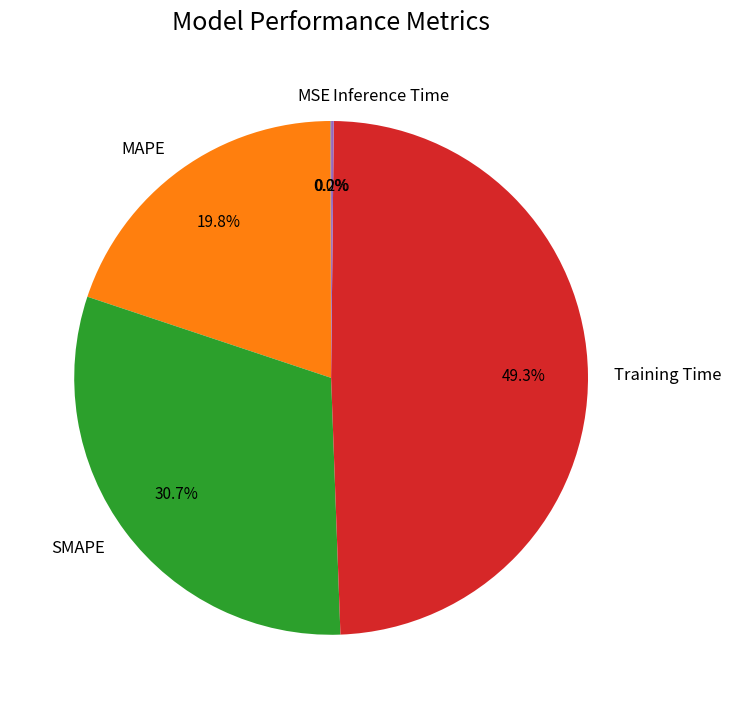

What is the ratio of the value at SMAPE to the value at Training Time?

0.6